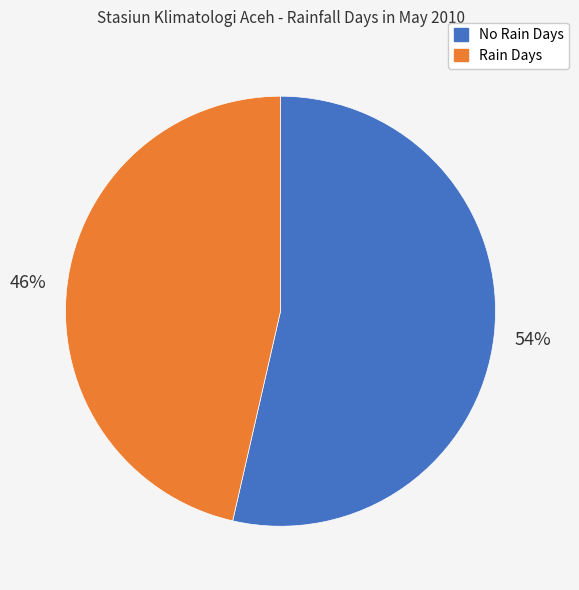

Is there a majority slice in this chart?

Yes